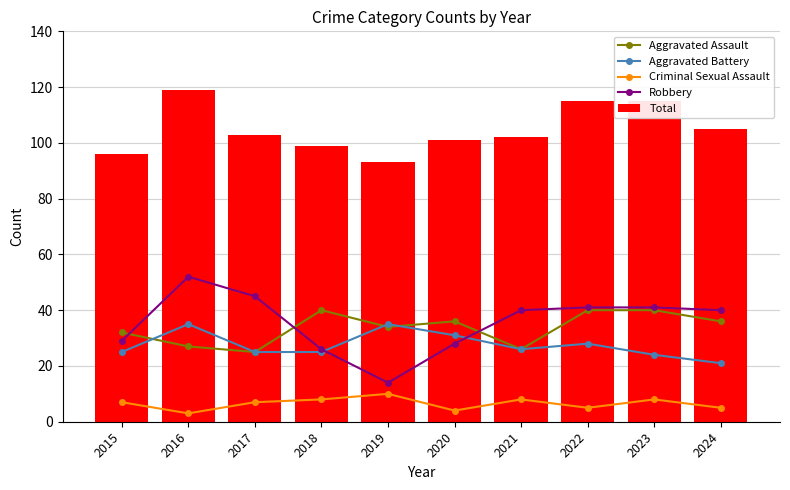

Which series has the largest total across all categories?

Total